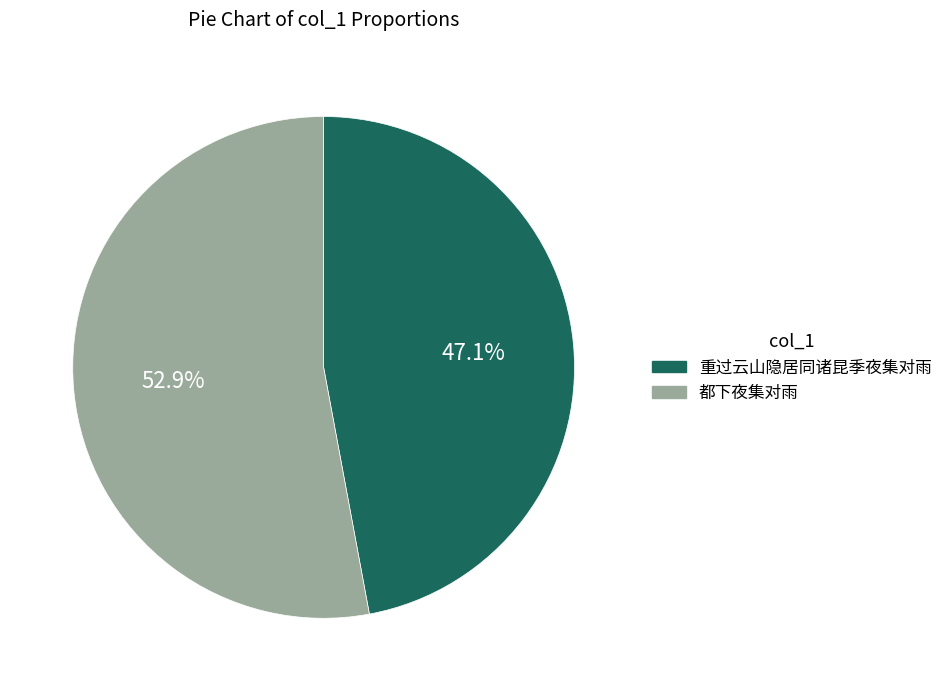

Do 重过云山隐居同诸昆季夜集对雨 and 都下夜集对雨 together represent more than half of the pie?

Yes